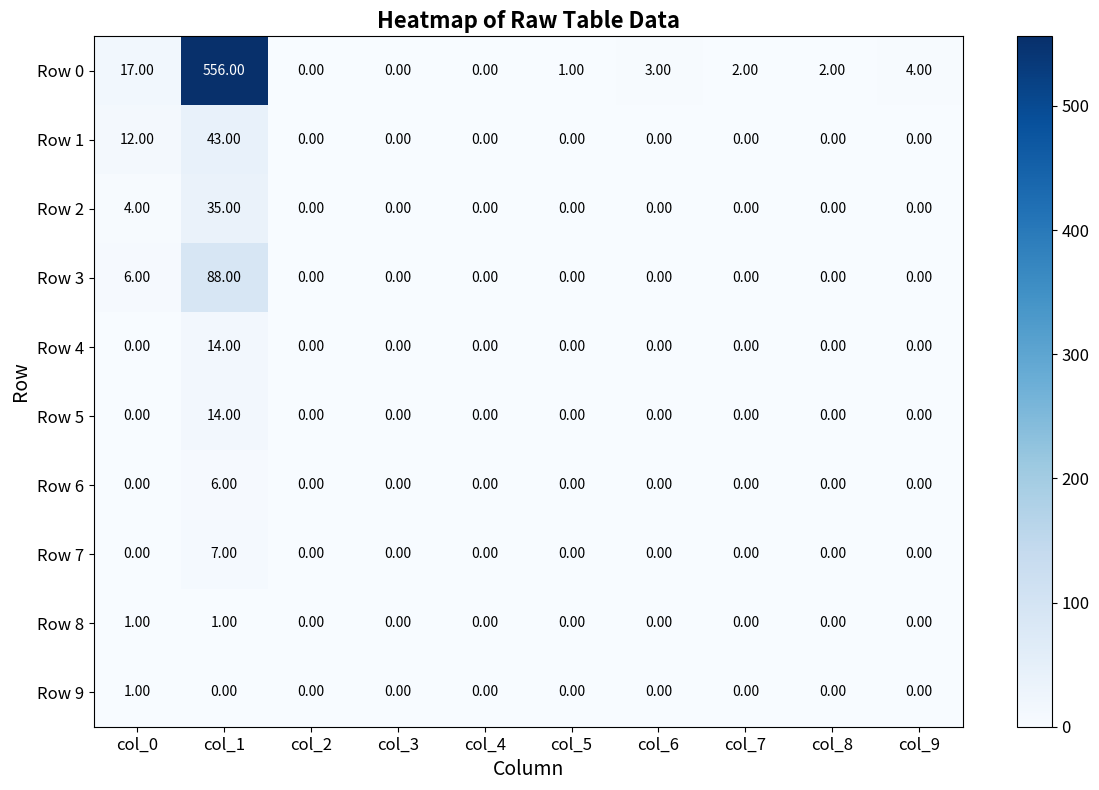

What is the sum of the Row 1 values at col_5 and col_0?

12